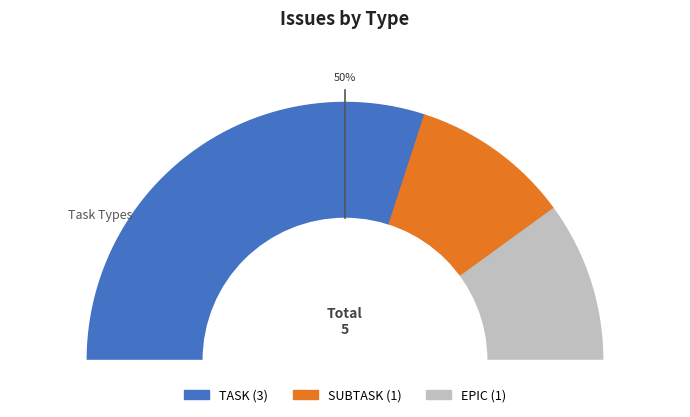

Which slice is the largest?

TASK